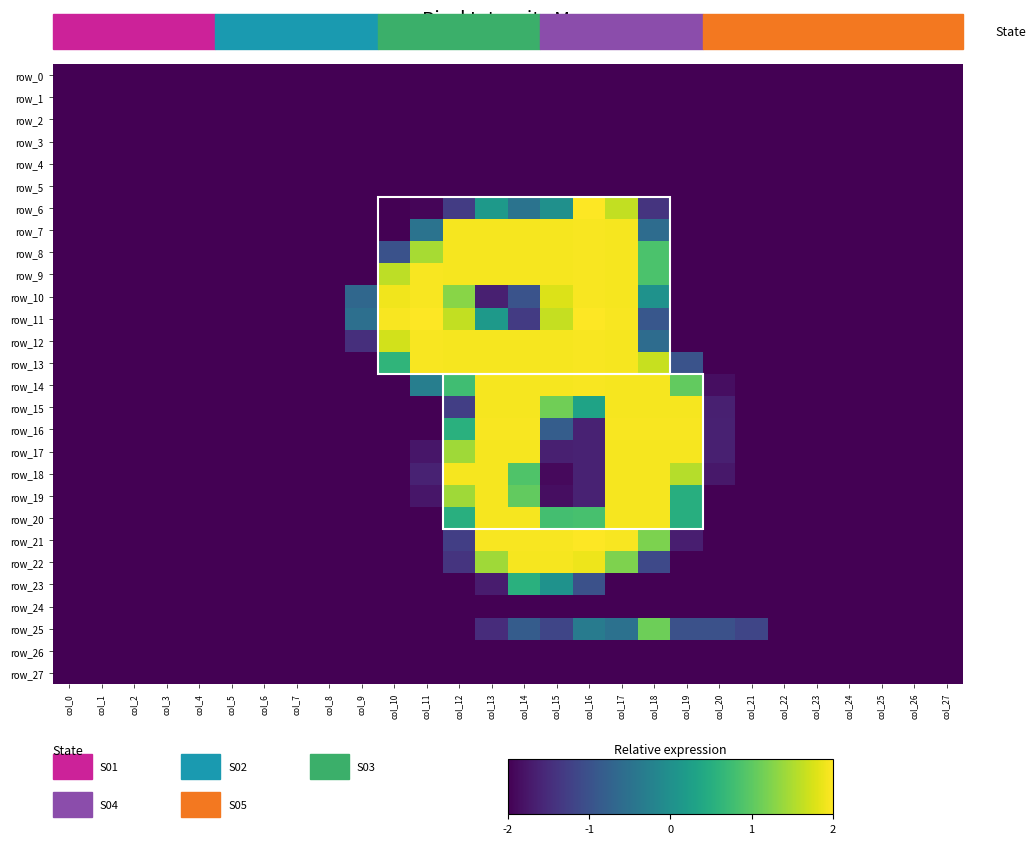

Reading left to right, list all the values displayed in this chart.

row_0: col_0=-2.0	col_1=-2.0	col_2=-2.0	col_3=-2.0	col_4=-2.0	col_5=-2.0	col_6=-2.0	col_7=-2.0	col_8=-2.0	col_9=-2.0	col_10=-2.0	col_11=-2.0	col_12=-2.0	col_13=-2.0	col_14=-2.0	col_15=-2.0	col_16=-2.0	col_17=-2.0	col_18=-2.0	col_19=-2.0	col_20=-2.0	col_21=-2.0	col_22=-2.0	col_23=-2.0	col_24=-2.0	col_25=-2.0	col_26=-2.0	col_27=-2.0
row_1: col_0=-2.0	col_1=-2.0	col_2=-2.0	col_3=-2.0	col_4=-2.0	col_5=-2.0	col_6=-2.0	col_7=-2.0	col_8=-2.0	col_9=-2.0	col_10=-2.0	col_11=-2.0	col_12=-2.0	col_13=-2.0	col_14=-2.0	col_15=-2.0	col_16=-2.0	col_17=-2.0	col_18=-2.0	col_19=-2.0	col_20=-2.0	col_21=-2.0	col_22=-2.0	col_23=-2.0	col_24=-2.0	col_25=-2.0	col_26=-2.0	col_27=-2.0
row_2: col_0=-2.0	col_1=-2.0	col_2=-2.0	col_3=-2.0	col_4=-2.0	col_5=-2.0	col_6=-2.0	col_7=-2.0	col_8=-2.0	col_9=-2.0	col_10=-2.0	col_11=-2.0	col_12=-2.0	col_13=-2.0	col_14=-2.0	col_15=-2.0	col_16=-2.0	col_17=-2.0	col_18=-2.0	col_19=-2.0	col_20=-2.0	col_21=-2.0	col_22=-2.0	col_23=-2.0	col_24=-2.0	col_25=-2.0	col_26=-2.0	col_27=-2.0
row_3: col_0=-2.0	col_1=-2.0	col_2=-2.0	col_3=-2.0	col_4=-2.0	col_5=-2.0	col_6=-2.0	col_7=-2.0	col_8=-2.0	col_9=-2.0	col_10=-2.0	col_11=-2.0	col_12=-2.0	col_13=-2.0	col_14=-2.0	col_15=-2.0	col_16=-2.0	col_17=-2.0	col_18=-2.0	col_19=-2.0	col_20=-2.0	col_21=-2.0	col_22=-2.0	col_23=-2.0	col_24=-2.0	col_25=-2.0	col_26=-2.0	col_27=-2.0
row_4: col_0=-2.0	col_1=-2.0	col_2=-2.0	col_3=-2.0	col_4=-2.0	col_5=-2.0	col_6=-2.0	col_7=-2.0	col_8=-2.0	col_9=-2.0	col_10=-2.0	col_11=-2.0	col_12=-2.0	col_13=-2.0	col_14=-2.0	col_15=-2.0	col_16=-2.0	col_17=-2.0	col_18=-2.0	col_19=-2.0	col_20=-2.0	col_21=-2.0	col_22=-2.0	col_23=-2.0	col_24=-2.0	col_25=-2.0	col_26=-2.0	col_27=-2.0
row_5: col_0=-2.0	col_1=-2.0	col_2=-2.0	col_3=-2.0	col_4=-2.0	col_5=-2.0	col_6=-2.0	col_7=-2.0	col_8=-2.0	col_9=-2.0	col_10=-2.0	col_11=-2.0	col_12=-2.0	col_13=-2.0	col_14=-2.0	col_15=-2.0	col_16=-2.0	col_17=-2.0	col_18=-2.0	col_19=-2.0	col_20=-2.0	col_21=-2.0	col_22=-2.0	col_23=-2.0	col_24=-2.0	col_25=-2.0	col_26=-2.0	col_27=-2.0
row_6: col_0=-2.0	col_1=-2.0	col_2=-2.0	col_3=-2.0	col_4=-2.0	col_5=-2.0	col_6=-2.0	col_7=-2.0	col_8=-2.0	col_9=-2.0	col_10=-2.0	col_11=-2.0	col_12=-1.3	col_13=0.2	col_14=-0.5	col_15=0.0	col_16=2.0	col_17=1.6	col_18=-1.4	col_19=-2.0	col_20=-2.0	col_21=-2.0	col_22=-2.0	col_23=-2.0	col_24=-2.0	col_25=-2.0	col_26=-2.0	col_27=-2.0
row_7: col_0=-2.0	col_1=-2.0	col_2=-2.0	col_3=-2.0	col_4=-2.0	col_5=-2.0	col_6=-2.0	col_7=-2.0	col_8=-2.0	col_9=-2.0	col_10=-2.0	col_11=-0.5	col_12=2.0	col_13=2.0	col_14=2.0	col_15=2.0	col_16=2.0	col_17=2.0	col_18=-0.6	col_19=-2.0	col_20=-2.0	col_21=-2.0	col_22=-2.0	col_23=-2.0	col_24=-2.0	col_25=-2.0	col_26=-2.0	col_27=-2.0
row_8: col_0=-2.0	col_1=-2.0	col_2=-2.0	col_3=-2.0	col_4=-2.0	col_5=-2.0	col_6=-2.0	col_7=-2.0	col_8=-2.0	col_9=-2.0	col_10=-1.0	col_11=1.5	col_12=2.0	col_13=2.0	col_14=2.0	col_15=2.0	col_16=2.0	col_17=2.0	col_18=0.9	col_19=-2.0	col_20=-2.0	col_21=-2.0	col_22=-2.0	col_23=-2.0	col_24=-2.0	col_25=-2.0	col_26=-2.0	col_27=-2.0
row_9: col_0=-2.0	col_1=-2.0	col_2=-2.0	col_3=-2.0	col_4=-2.0	col_5=-2.0	col_6=-2.0	col_7=-2.0	col_8=-2.0	col_9=-2.0	col_10=1.6	col_11=2.0	col_12=2.0	col_13=2.0	col_14=2.0	col_15=2.0	col_16=2.0	col_17=2.0	col_18=0.9	col_19=-2.0	col_20=-2.0	col_21=-2.0	col_22=-2.0	col_23=-2.0	col_24=-2.0	col_25=-2.0	col_26=-2.0	col_27=-2.0
row_10: col_0=-2.0	col_1=-2.0	col_2=-2.0	col_3=-2.0	col_4=-2.0	col_5=-2.0	col_6=-2.0	col_7=-2.0	col_8=-2.0	col_9=-0.7	col_10=1.9	col_11=2.0	col_12=1.3	col_13=-1.7	col_14=-1.0	col_15=1.8	col_16=2.0	col_17=2.0	col_18=0.0	col_19=-2.0	col_20=-2.0	col_21=-2.0	col_22=-2.0	col_23=-2.0	col_24=-2.0	col_25=-2.0	col_26=-2.0	col_27=-2.0
row_11: col_0=-2.0	col_1=-2.0	col_2=-2.0	col_3=-2.0	col_4=-2.0	col_5=-2.0	col_6=-2.0	col_7=-2.0	col_8=-2.0	col_9=-0.5	col_10=2.0	col_11=2.0	col_12=1.6	col_13=0.2	col_14=-1.3	col_15=1.7	col_16=2.0	col_17=2.0	col_18=-0.9	col_19=-2.0	col_20=-2.0	col_21=-2.0	col_22=-2.0	col_23=-2.0	col_24=-2.0	col_25=-2.0	col_26=-2.0	col_27=-2.0
row_12: col_0=-2.0	col_1=-2.0	col_2=-2.0	col_3=-2.0	col_4=-2.0	col_5=-2.0	col_6=-2.0	col_7=-2.0	col_8=-2.0	col_9=-1.5	col_10=1.7	col_11=2.0	col_12=2.0	col_13=2.0	col_14=2.0	col_15=2.0	col_16=2.0	col_17=2.0	col_18=-0.6	col_19=-2.0	col_20=-2.0	col_21=-2.0	col_22=-2.0	col_23=-2.0	col_24=-2.0	col_25=-2.0	col_26=-2.0	col_27=-2.0
row_13: col_0=-2.0	col_1=-2.0	col_2=-2.0	col_3=-2.0	col_4=-2.0	col_5=-2.0	col_6=-2.0	col_7=-2.0	col_8=-2.0	col_9=-2.0	col_10=0.6	col_11=2.0	col_12=2.0	col_13=2.0	col_14=2.0	col_15=2.0	col_16=2.0	col_17=2.0	col_18=1.7	col_19=-1.0	col_20=-2.0	col_21=-2.0	col_22=-2.0	col_23=-2.0	col_24=-2.0	col_25=-2.0	col_26=-2.0	col_27=-2.0
row_14: col_0=-2.0	col_1=-2.0	col_2=-2.0	col_3=-2.0	col_4=-2.0	col_5=-2.0	col_6=-2.0	col_7=-2.0	col_8=-2.0	col_9=-2.0	col_10=-2.0	col_11=-0.3	col_12=0.8	col_13=2.0	col_14=2.0	col_15=2.0	col_16=2.0	col_17=2.0	col_18=2.0	col_19=1.0	col_20=-1.9	col_21=-2.0	col_22=-2.0	col_23=-2.0	col_24=-2.0	col_25=-2.0	col_26=-2.0	col_27=-2.0
row_15: col_0=-2.0	col_1=-2.0	col_2=-2.0	col_3=-2.0	col_4=-2.0	col_5=-2.0	col_6=-2.0	col_7=-2.0	col_8=-2.0	col_9=-2.0	col_10=-2.0	col_11=-2.0	col_12=-1.3	col_13=2.0	col_14=2.0	col_15=1.1	col_16=0.3	col_17=2.0	col_18=2.0	col_19=2.0	col_20=-1.7	col_21=-2.0	col_22=-2.0	col_23=-2.0	col_24=-2.0	col_25=-2.0	col_26=-2.0	col_27=-2.0
row_16: col_0=-2.0	col_1=-2.0	col_2=-2.0	col_3=-2.0	col_4=-2.0	col_5=-2.0	col_6=-2.0	col_7=-2.0	col_8=-2.0	col_9=-2.0	col_10=-2.0	col_11=-2.0	col_12=0.5	col_13=2.0	col_14=2.0	col_15=-0.8	col_16=-1.6	col_17=2.0	col_18=2.0	col_19=2.0	col_20=-1.6	col_21=-2.0	col_22=-2.0	col_23=-2.0	col_24=-2.0	col_25=-2.0	col_26=-2.0	col_27=-2.0
row_17: col_0=-2.0	col_1=-2.0	col_2=-2.0	col_3=-2.0	col_4=-2.0	col_5=-2.0	col_6=-2.0	col_7=-2.0	col_8=-2.0	col_9=-2.0	col_10=-2.0	col_11=-1.8	col_12=1.4	col_13=2.0	col_14=2.0	col_15=-1.7	col_16=-1.6	col_17=2.0	col_18=2.0	col_19=2.0	col_20=-1.7	col_21=-2.0	col_22=-2.0	col_23=-2.0	col_24=-2.0	col_25=-2.0	col_26=-2.0	col_27=-2.0
row_18: col_0=-2.0	col_1=-2.0	col_2=-2.0	col_3=-2.0	col_4=-2.0	col_5=-2.0	col_6=-2.0	col_7=-2.0	col_8=-2.0	col_9=-2.0	col_10=-2.0	col_11=-1.6	col_12=2.0	col_13=2.0	col_14=0.9	col_15=-1.9	col_16=-1.6	col_17=2.0	col_18=2.0	col_19=1.6	col_20=-1.7	col_21=-2.0	col_22=-2.0	col_23=-2.0	col_24=-2.0	col_25=-2.0	col_26=-2.0	col_27=-2.0
row_19: col_0=-2.0	col_1=-2.0	col_2=-2.0	col_3=-2.0	col_4=-2.0	col_5=-2.0	col_6=-2.0	col_7=-2.0	col_8=-2.0	col_9=-2.0	col_10=-2.0	col_11=-1.8	col_12=1.4	col_13=2.0	col_14=1.0	col_15=-1.9	col_16=-1.6	col_17=2.0	col_18=2.0	col_19=0.5	col_20=-2.0	col_21=-2.0	col_22=-2.0	col_23=-2.0	col_24=-2.0	col_25=-2.0	col_26=-2.0	col_27=-2.0
row_20: col_0=-2.0	col_1=-2.0	col_2=-2.0	col_3=-2.0	col_4=-2.0	col_5=-2.0	col_6=-2.0	col_7=-2.0	col_8=-2.0	col_9=-2.0	col_10=-2.0	col_11=-2.0	col_12=0.5	col_13=2.0	col_14=2.0	col_15=0.8	col_16=0.8	col_17=2.0	col_18=2.0	col_19=0.5	col_20=-2.0	col_21=-2.0	col_22=-2.0	col_23=-2.0	col_24=-2.0	col_25=-2.0	col_26=-2.0	col_27=-2.0
row_21: col_0=-2.0	col_1=-2.0	col_2=-2.0	col_3=-2.0	col_4=-2.0	col_5=-2.0	col_6=-2.0	col_7=-2.0	col_8=-2.0	col_9=-2.0	col_10=-2.0	col_11=-2.0	col_12=-1.3	col_13=2.0	col_14=2.0	col_15=2.0	col_16=2.0	col_17=2.0	col_18=1.2	col_19=-1.7	col_20=-2.0	col_21=-2.0	col_22=-2.0	col_23=-2.0	col_24=-2.0	col_25=-2.0	col_26=-2.0	col_27=-2.0
row_22: col_0=-2.0	col_1=-2.0	col_2=-2.0	col_3=-2.0	col_4=-2.0	col_5=-2.0	col_6=-2.0	col_7=-2.0	col_8=-2.0	col_9=-2.0	col_10=-2.0	col_11=-2.0	col_12=-1.4	col_13=1.4	col_14=2.0	col_15=2.0	col_16=1.9	col_17=1.2	col_18=-1.1	col_19=-2.0	col_20=-2.0	col_21=-2.0	col_22=-2.0	col_23=-2.0	col_24=-2.0	col_25=-2.0	col_26=-2.0	col_27=-2.0
row_23: col_0=-2.0	col_1=-2.0	col_2=-2.0	col_3=-2.0	col_4=-2.0	col_5=-2.0	col_6=-2.0	col_7=-2.0	col_8=-2.0	col_9=-2.0	col_10=-2.0	col_11=-2.0	col_12=-2.0	col_13=-1.7	col_14=0.5	col_15=0.0	col_16=-1.0	col_17=-2.0	col_18=-2.0	col_19=-2.0	col_20=-2.0	col_21=-2.0	col_22=-2.0	col_23=-2.0	col_24=-2.0	col_25=-2.0	col_26=-2.0	col_27=-2.0
row_24: col_0=-2.0	col_1=-2.0	col_2=-2.0	col_3=-2.0	col_4=-2.0	col_5=-2.0	col_6=-2.0	col_7=-2.0	col_8=-2.0	col_9=-2.0	col_10=-2.0	col_11=-2.0	col_12=-2.0	col_13=-2.0	col_14=-2.0	col_15=-2.0	col_16=-2.0	col_17=-2.0	col_18=-2.0	col_19=-2.0	col_20=-2.0	col_21=-2.0	col_22=-2.0	col_23=-2.0	col_24=-2.0	col_25=-2.0	col_26=-2.0	col_27=-2.0
row_25: col_0=-2.0	col_1=-2.0	col_2=-2.0	col_3=-2.0	col_4=-2.0	col_5=-2.0	col_6=-2.0	col_7=-2.0	col_8=-2.0	col_9=-2.0	col_10=-2.0	col_11=-2.0	col_12=-2.0	col_13=-1.5	col_14=-0.8	col_15=-1.2	col_16=-0.3	col_17=-0.5	col_18=1.1	col_19=-1.0	col_20=-1.0	col_21=-1.2	col_22=-2.0	col_23=-2.0	col_24=-2.0	col_25=-2.0	col_26=-2.0	col_27=-2.0
row_26: col_0=-2.0	col_1=-2.0	col_2=-2.0	col_3=-2.0	col_4=-2.0	col_5=-2.0	col_6=-2.0	col_7=-2.0	col_8=-2.0	col_9=-2.0	col_10=-2.0	col_11=-2.0	col_12=-2.0	col_13=-2.0	col_14=-2.0	col_15=-2.0	col_16=-2.0	col_17=-2.0	col_18=-2.0	col_19=-2.0	col_20=-2.0	col_21=-2.0	col_22=-2.0	col_23=-2.0	col_24=-2.0	col_25=-2.0	col_26=-2.0	col_27=-2.0
row_27: col_0=-2.0	col_1=-2.0	col_2=-2.0	col_3=-2.0	col_4=-2.0	col_5=-2.0	col_6=-2.0	col_7=-2.0	col_8=-2.0	col_9=-2.0	col_10=-2.0	col_11=-2.0	col_12=-2.0	col_13=-2.0	col_14=-2.0	col_15=-2.0	col_16=-2.0	col_17=-2.0	col_18=-2.0	col_19=-2.0	col_20=-2.0	col_21=-2.0	col_22=-2.0	col_23=-2.0	col_24=-2.0	col_25=-2.0	col_26=-2.0	col_27=-2.0